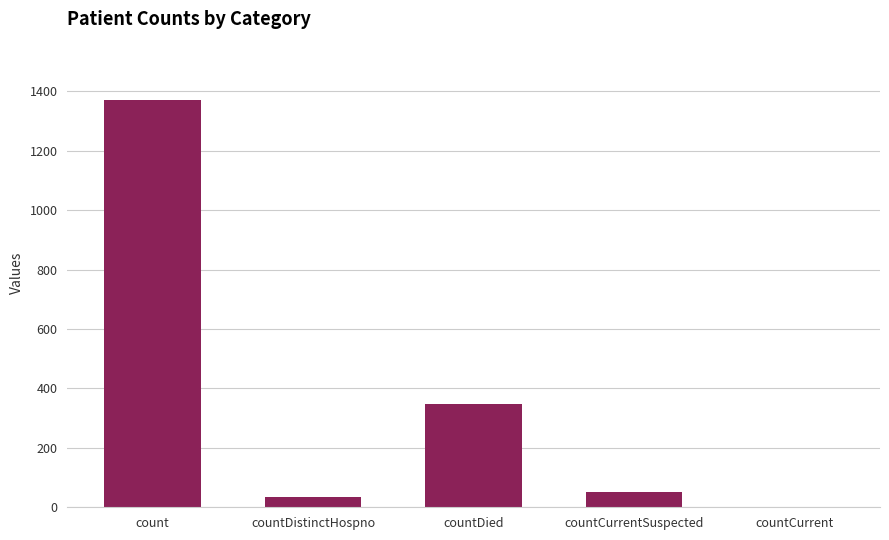

The value at countCurrent is 0. True or false?

True